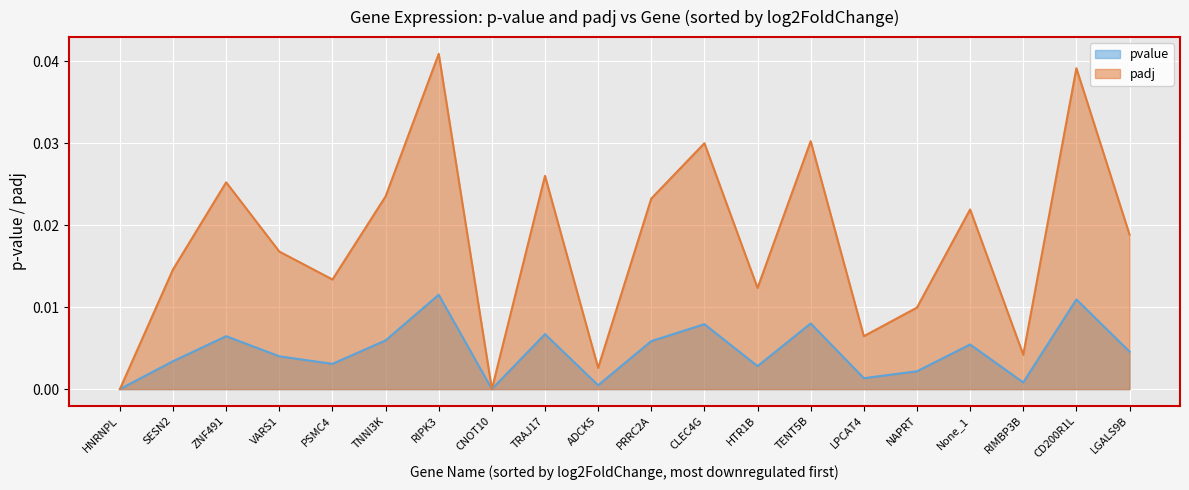

What position from the left is LPCAT4?

15